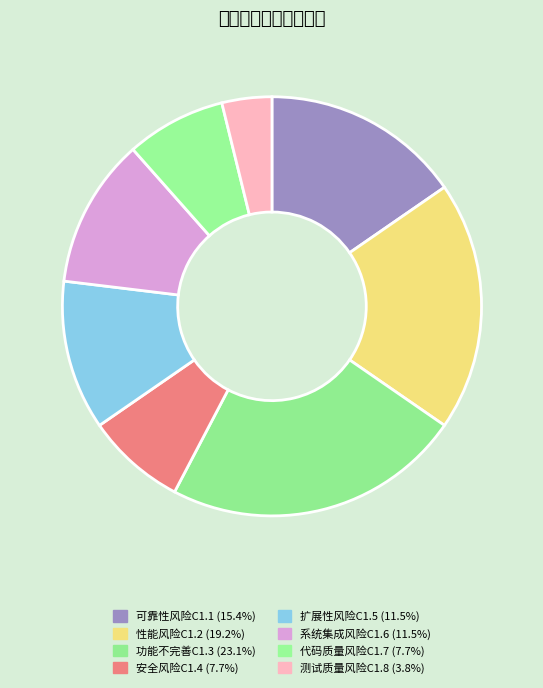

Does any single category account for the majority?

No